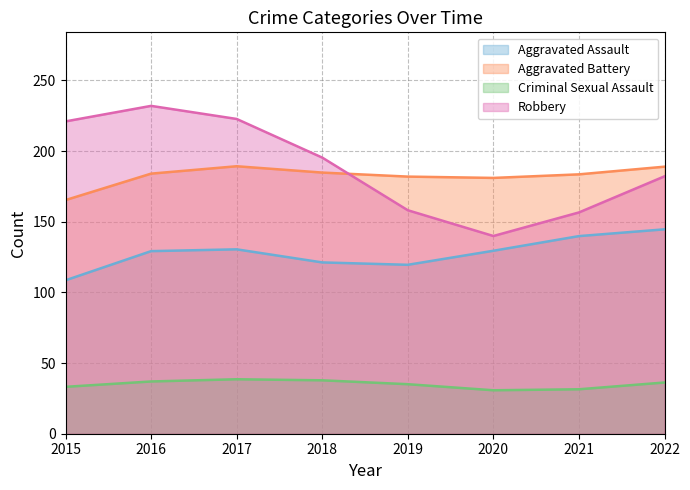

What is the difference between the highest and lowest values at 2018?

157.6